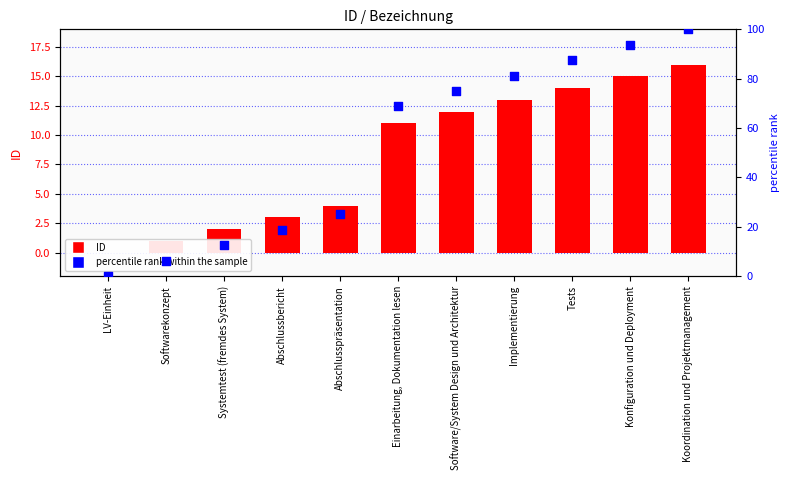

Which series has the widest spread of Y values?

percentile rank within the sample